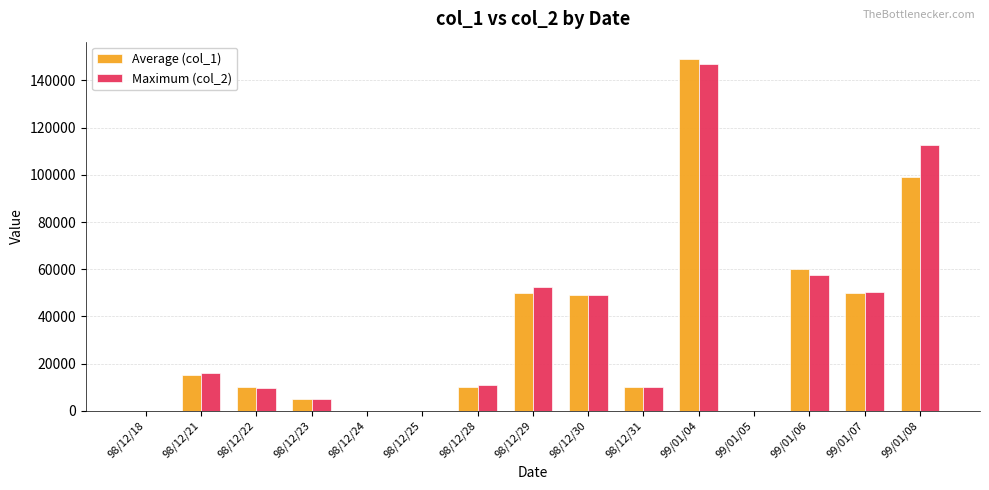

What are all the series names shown in the legend?

Average (col_1), Maximum (col_2)